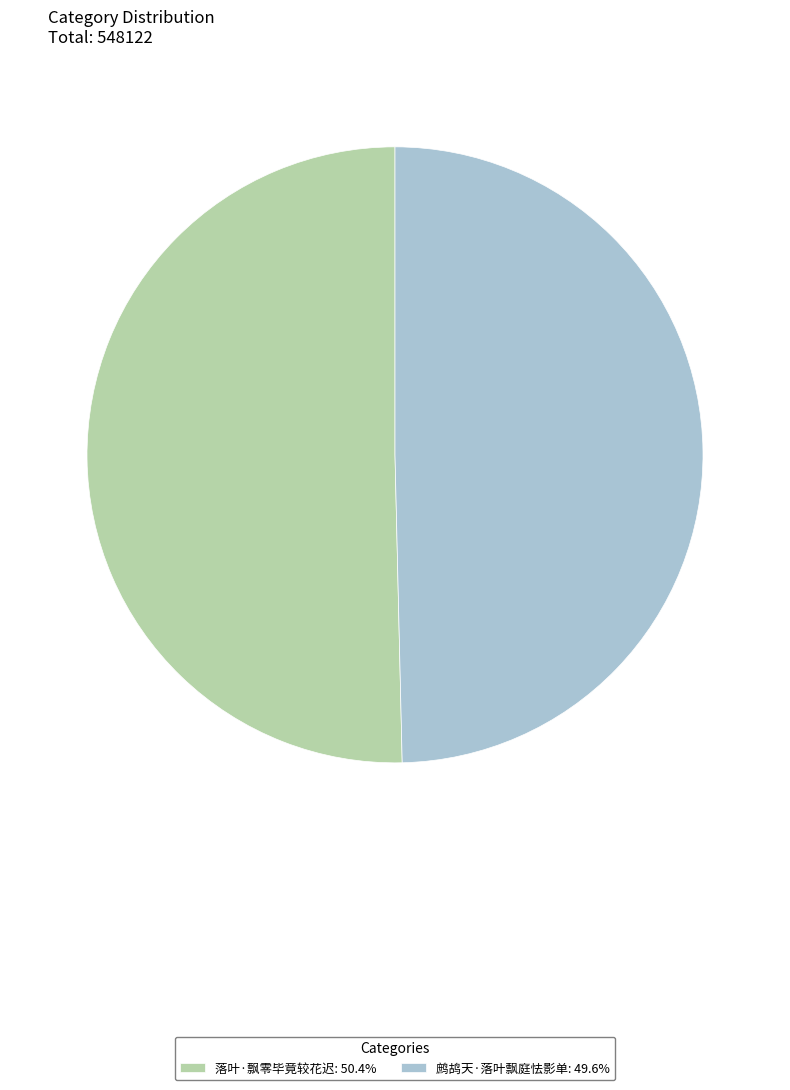

What is the largest slice in the pie chart?

落叶·飘零毕竟较花迟